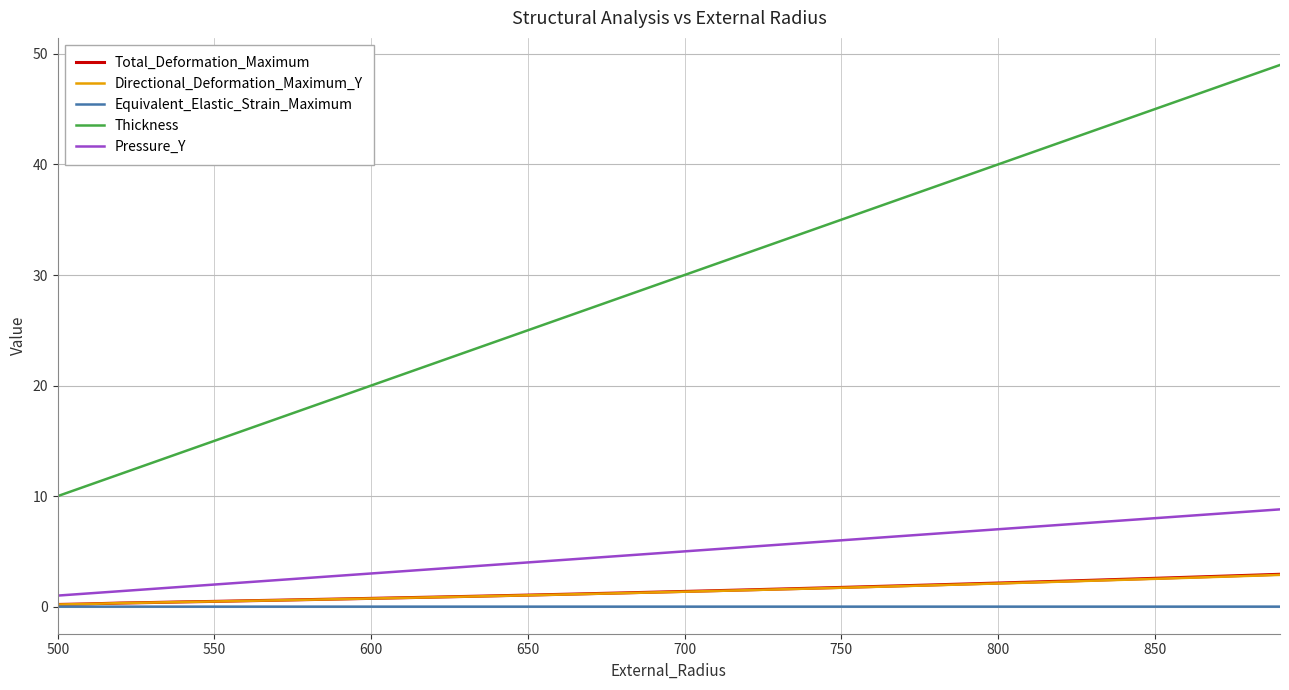

True or false: Directional_Deformation_Maximum_Y and Thickness intersect in this chart.

False